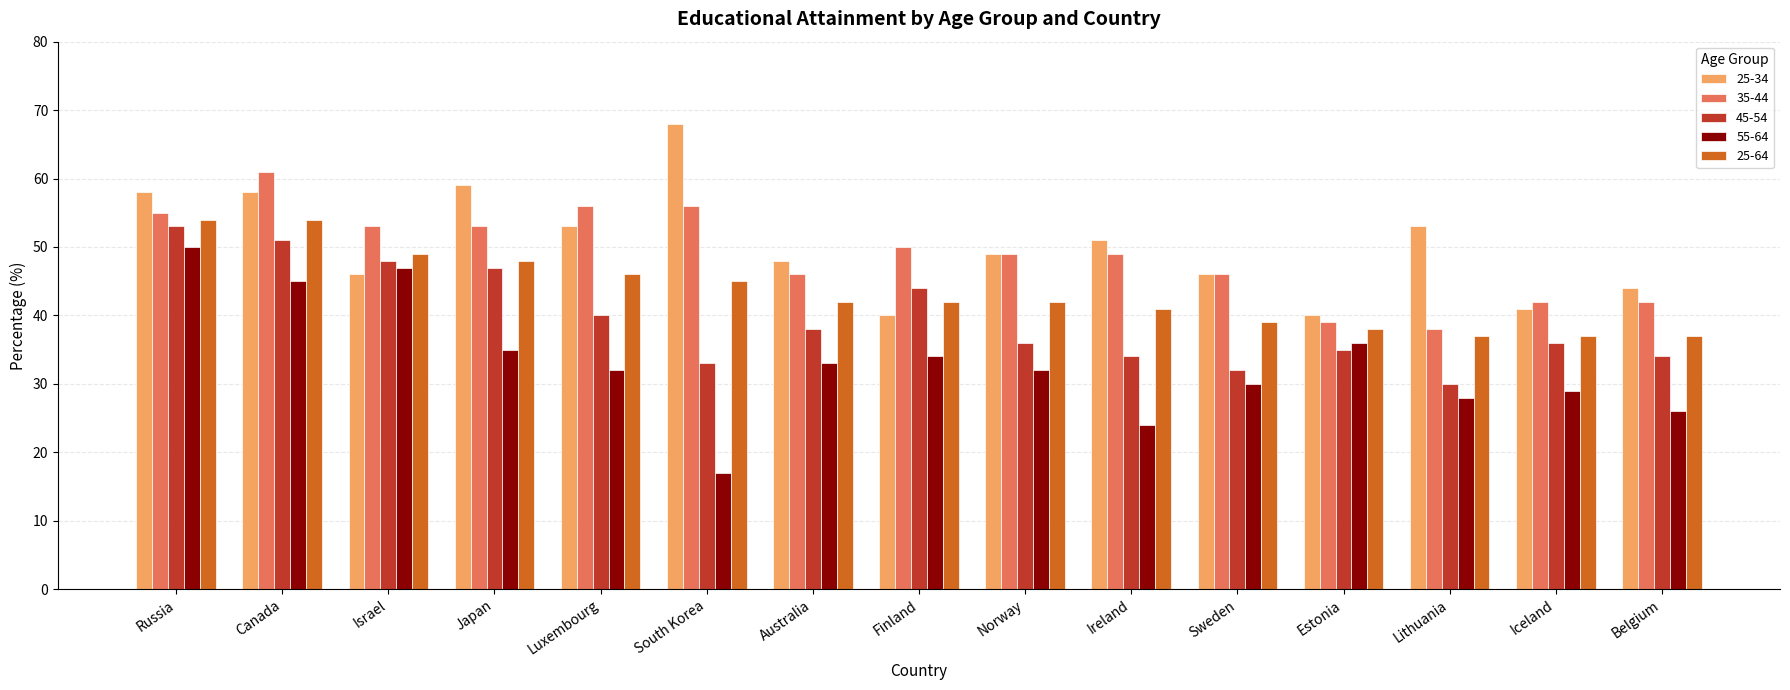

Is the value of 35-44 at Israel greater than the value of 55-64 at Australia?

Yes